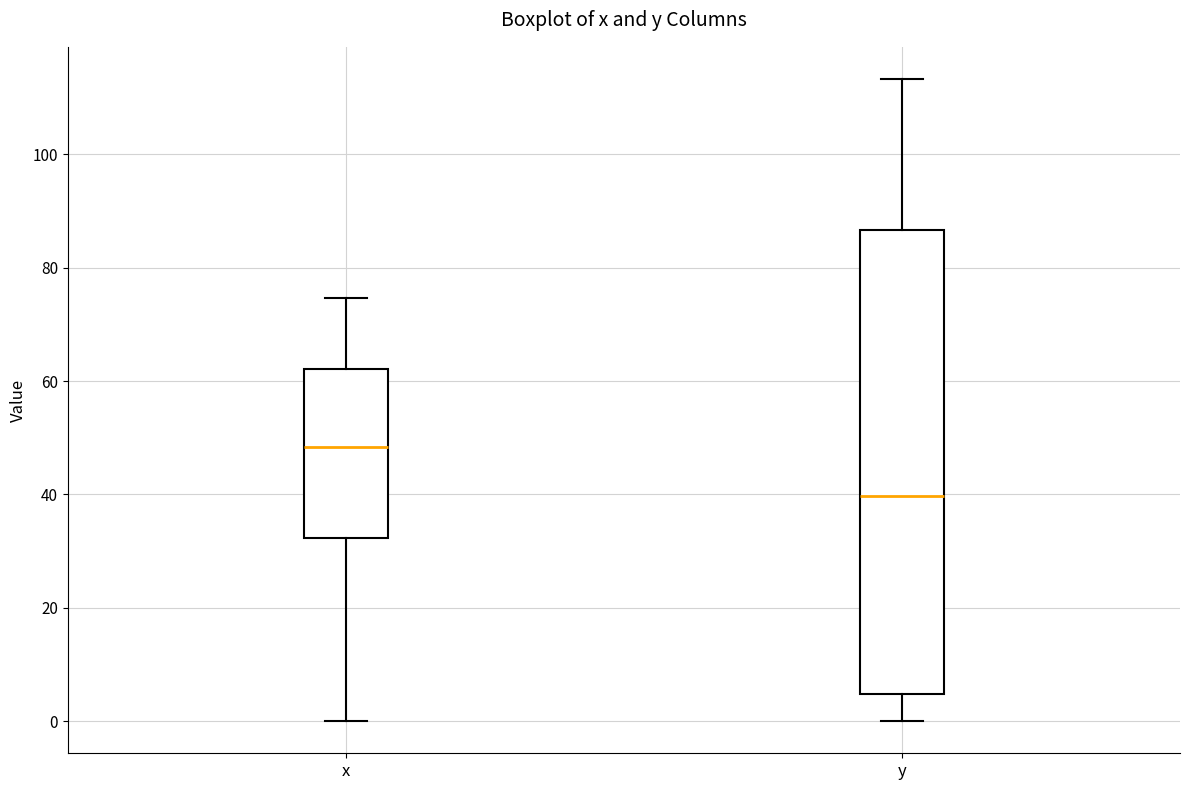

Which box is the tallest, from its lower edge to its upper edge?

y